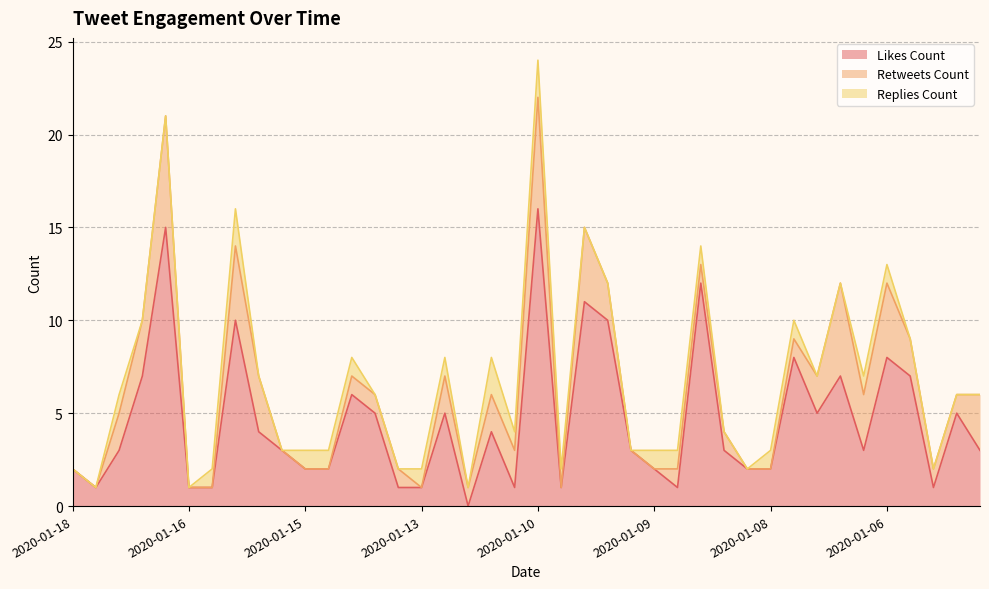

How many series are shown in this chart?

3